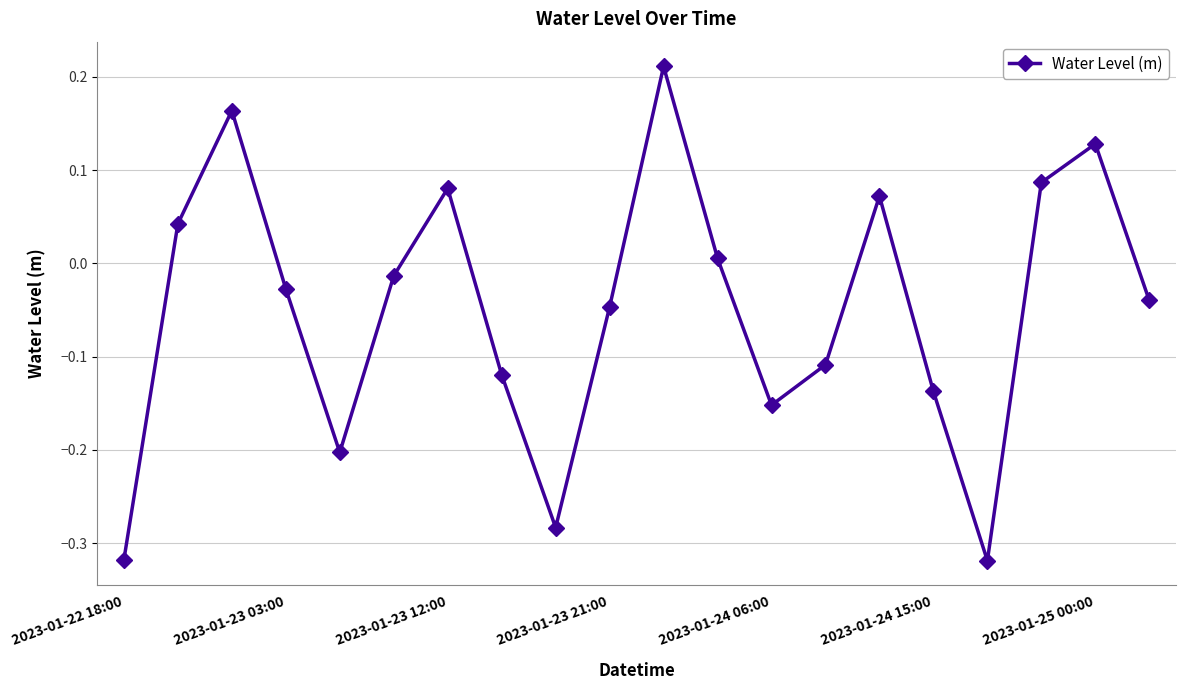

How many interior local peaks (higher than both neighbors) does the data have?

5